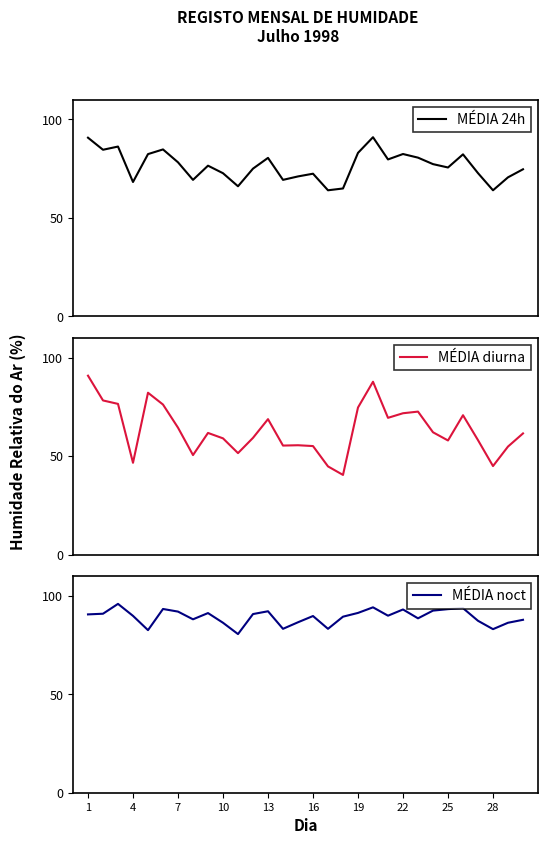

What is the minimum value for MÉDIA 24h?

64.0